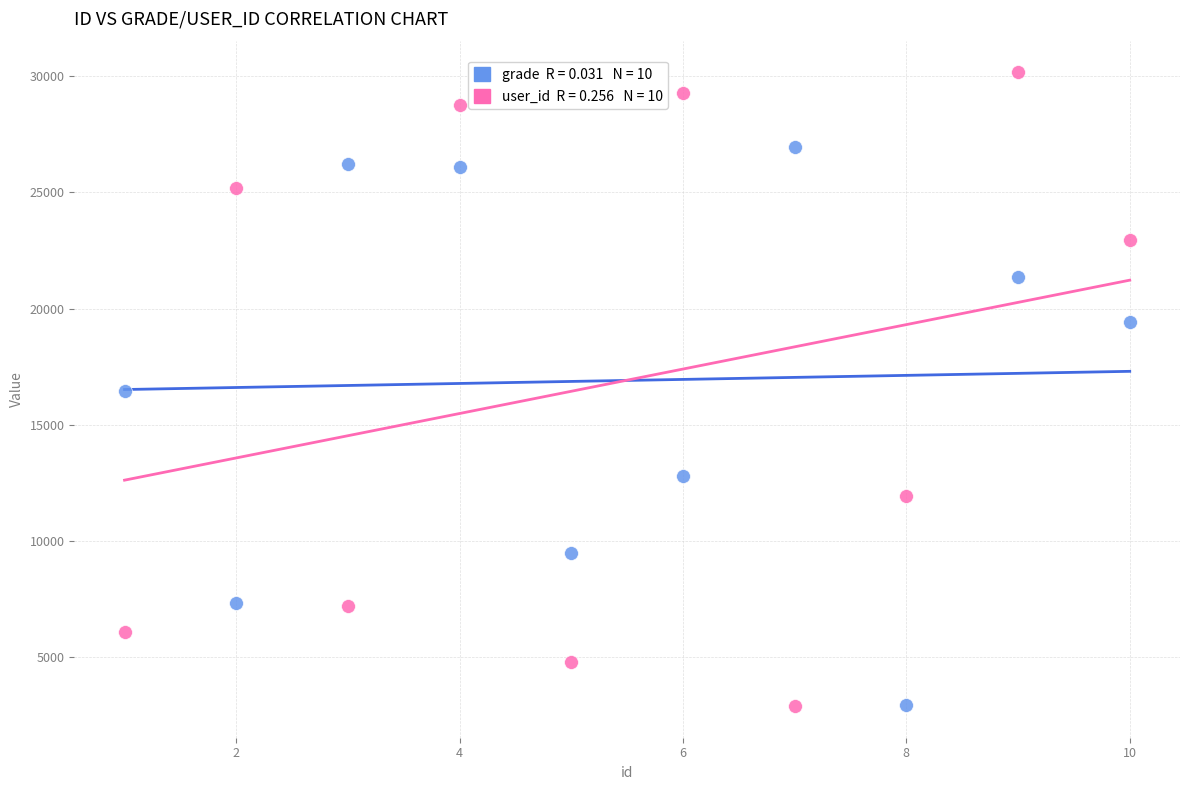

Across all data points, what is the range of X values (max minus min)?

9